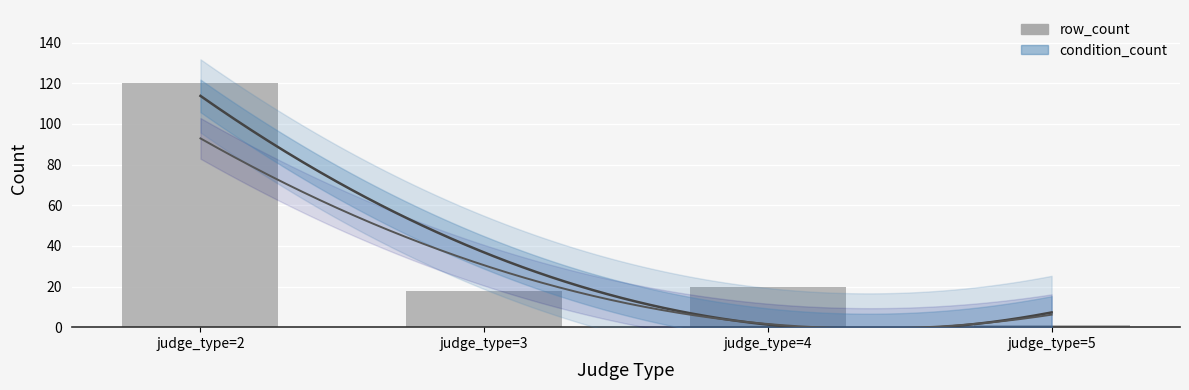

How many data points are less than 20?

2